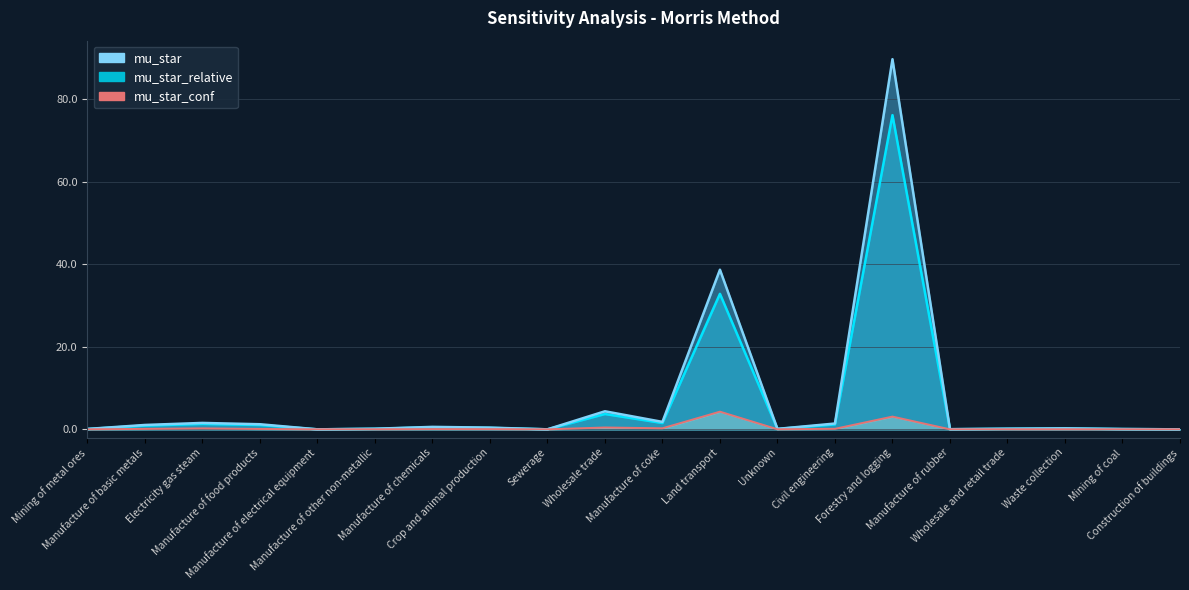

What is the difference between the mu_star_conf values at Manufacture of chemicals and Manufacture of coke?

0.2